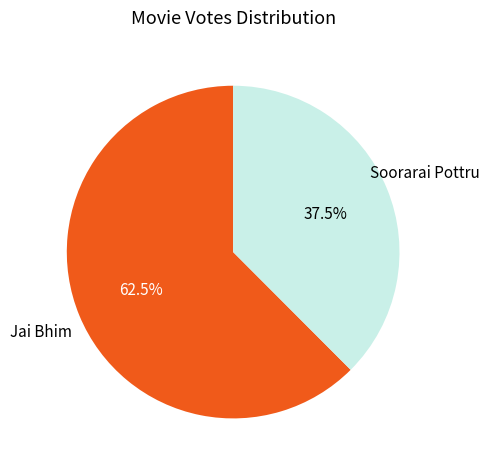

Which has a higher value, Jai Bhim or Soorarai Pottru?

Jai Bhim